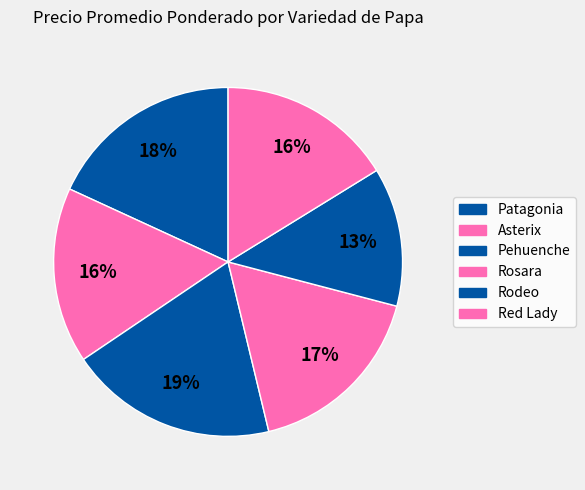

To the nearest percent, what is the difference between the largest and smallest slice percentages?

6%